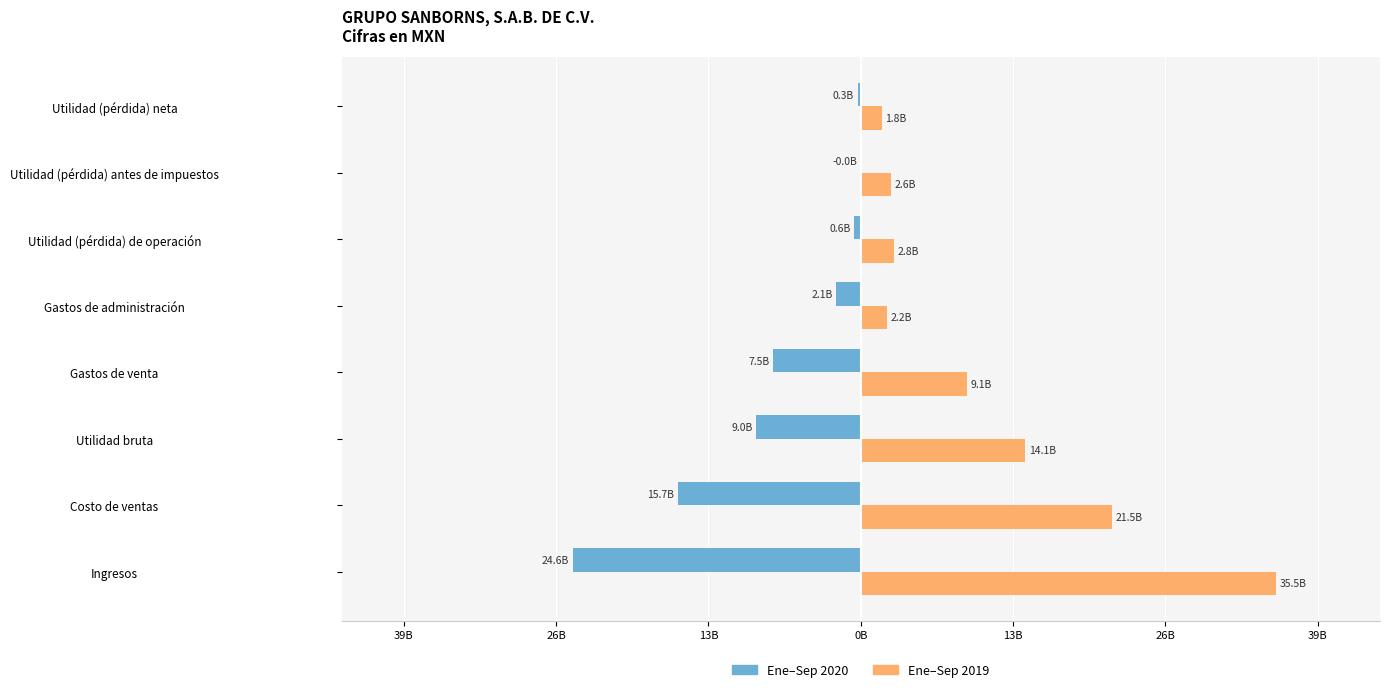

The 2020-01-01_2020-09-30 series shows -8969247000 at Utilidad bruta. True or false?

True